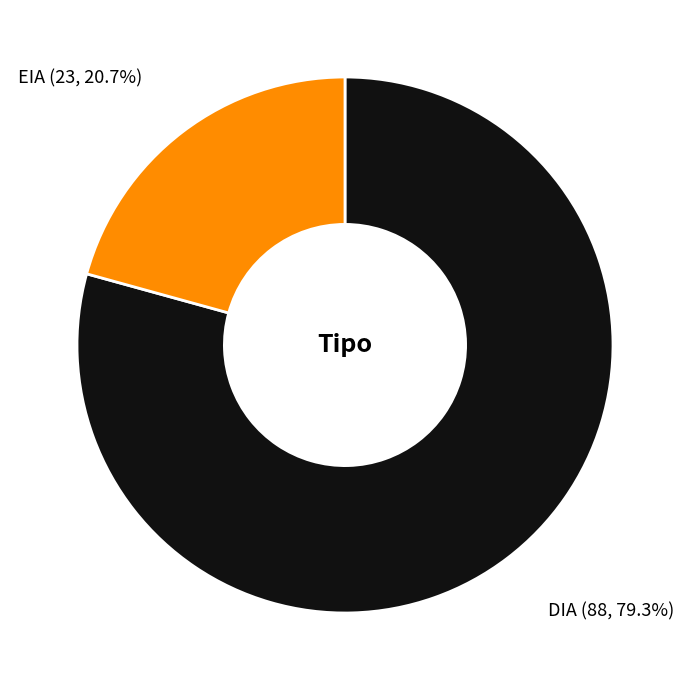

To the nearest percent, what portion does EIA represent?

21%